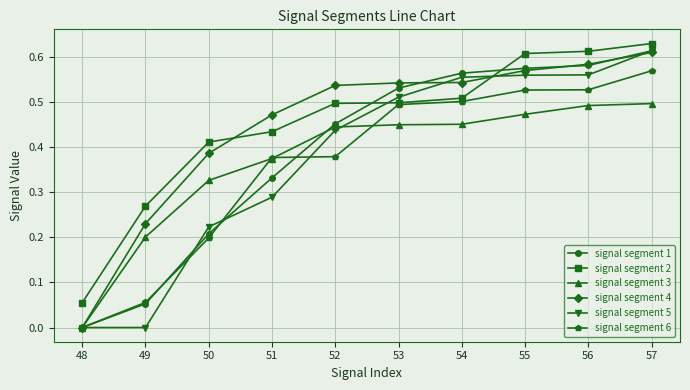

True or false: signal segment 4 has a value of 0.0 at 48.

True